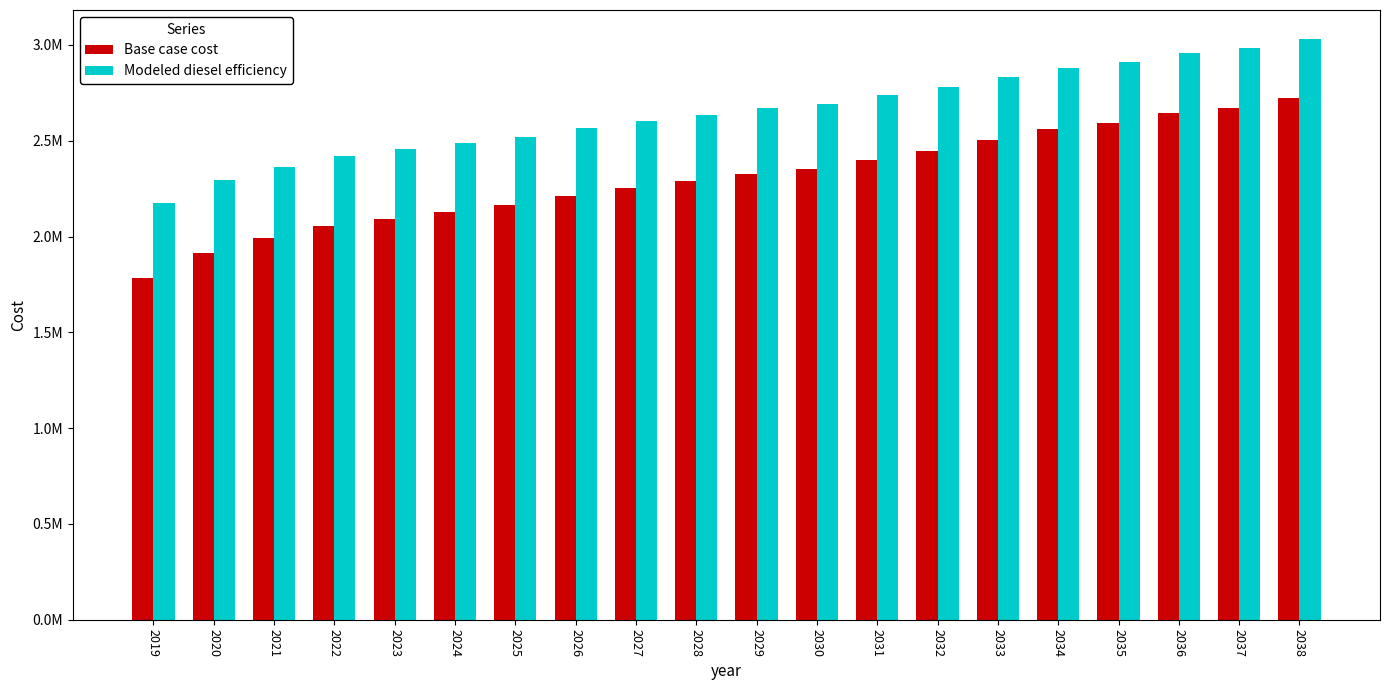

What is the value of the Base case cost bar at the 18th from the left?

2645863.0